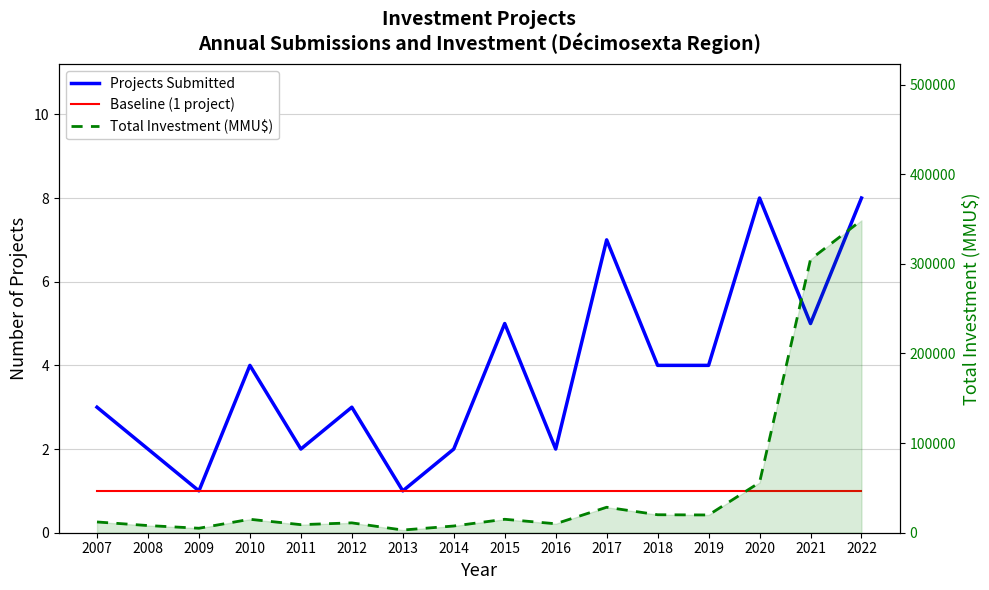

What is the value of the Baseline (1 project) point at the 11th from the left?

1